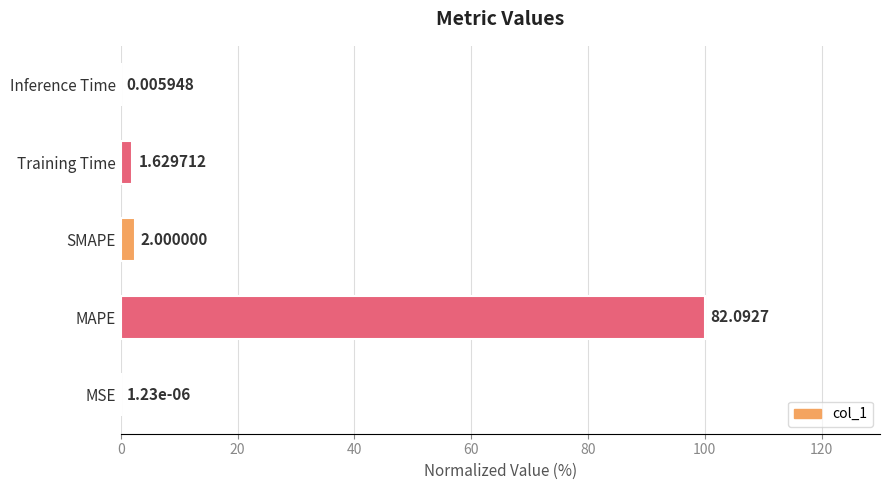

Which category has the highest value across all series?

MAPE